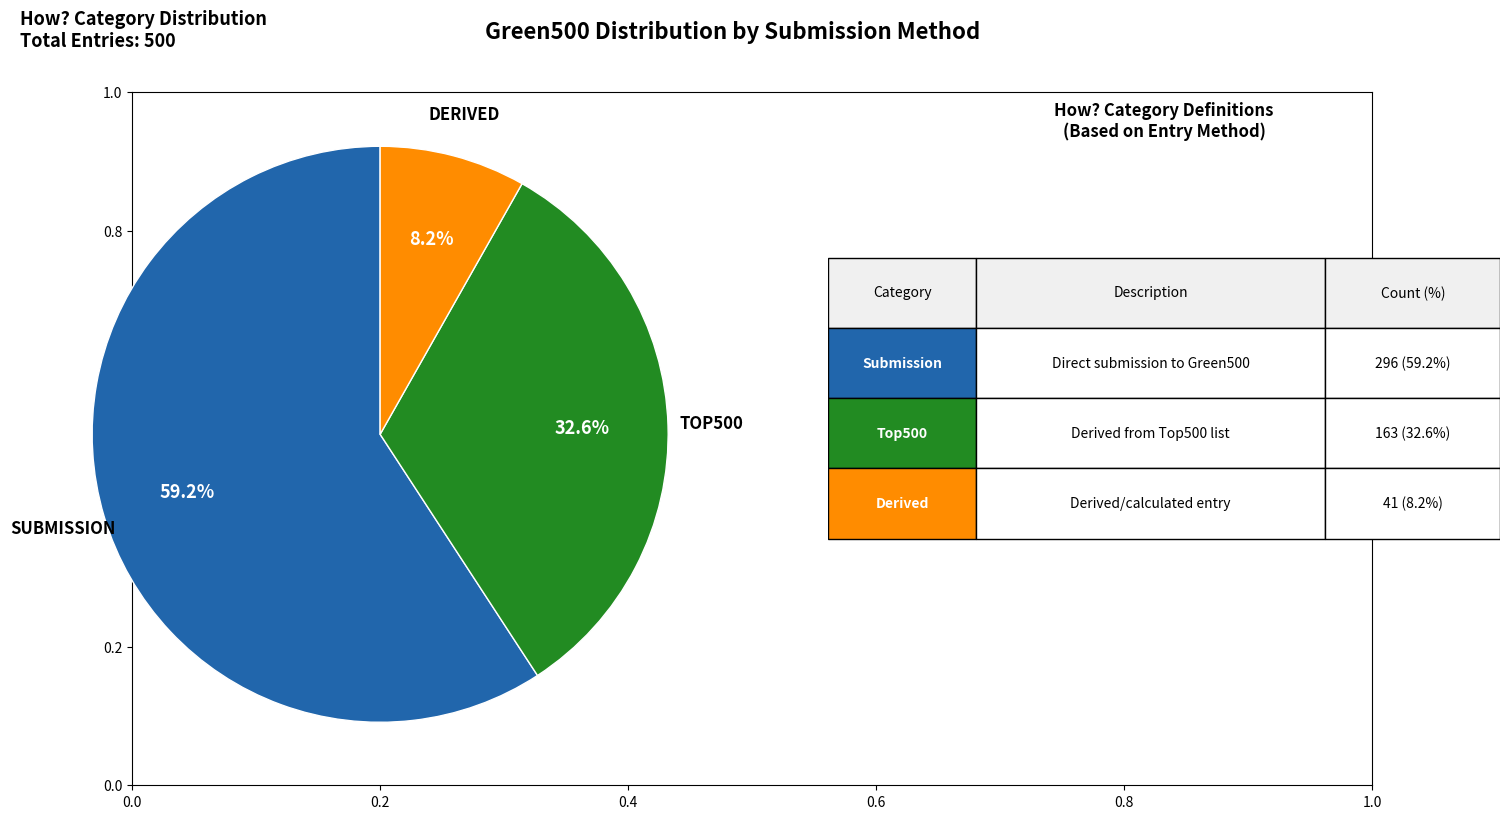

How many slices are in this pie chart?

3